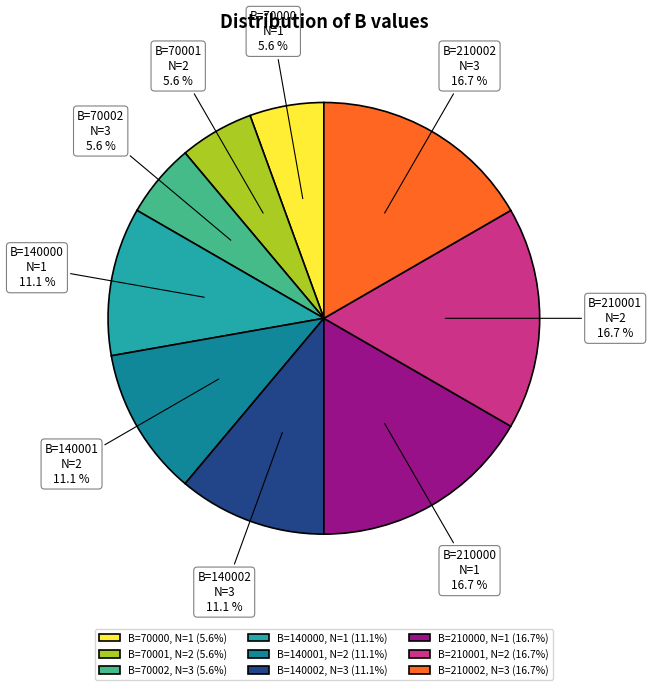

To the nearest percent, what is the difference between the largest and smallest slice percentages?

11%